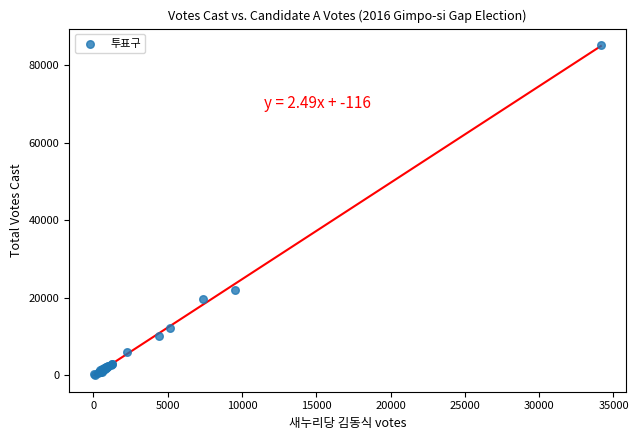

What Y value in the scatter plot is closest to 42626?

22032